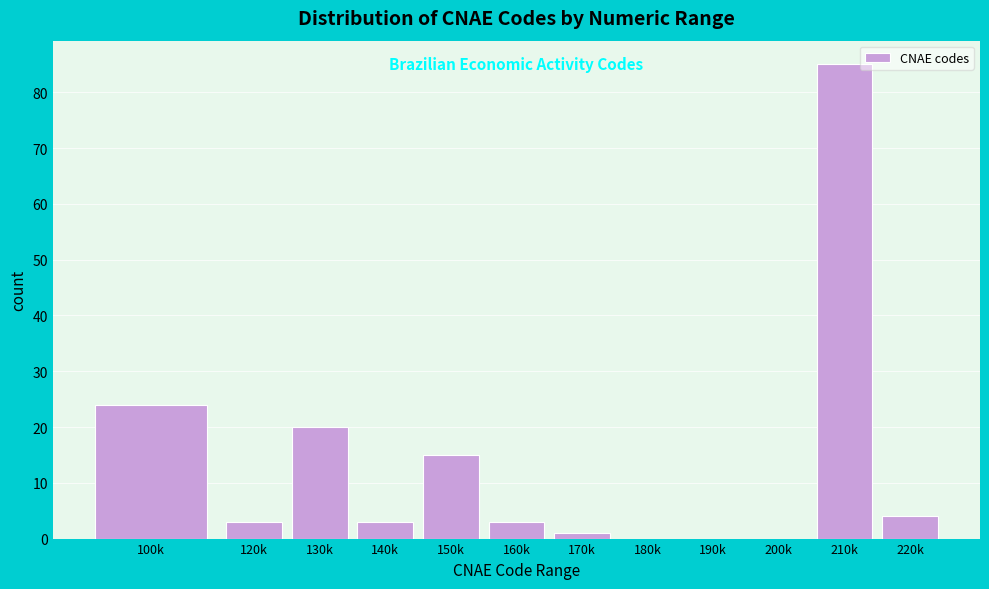

Reading left to right, what are all the values shown in this chart?

100k=24	120k=3	130k=20	140k=3	150k=15	160k=3	170k=1	180k=0	190k=0	200k=0	210k=85	220k=4